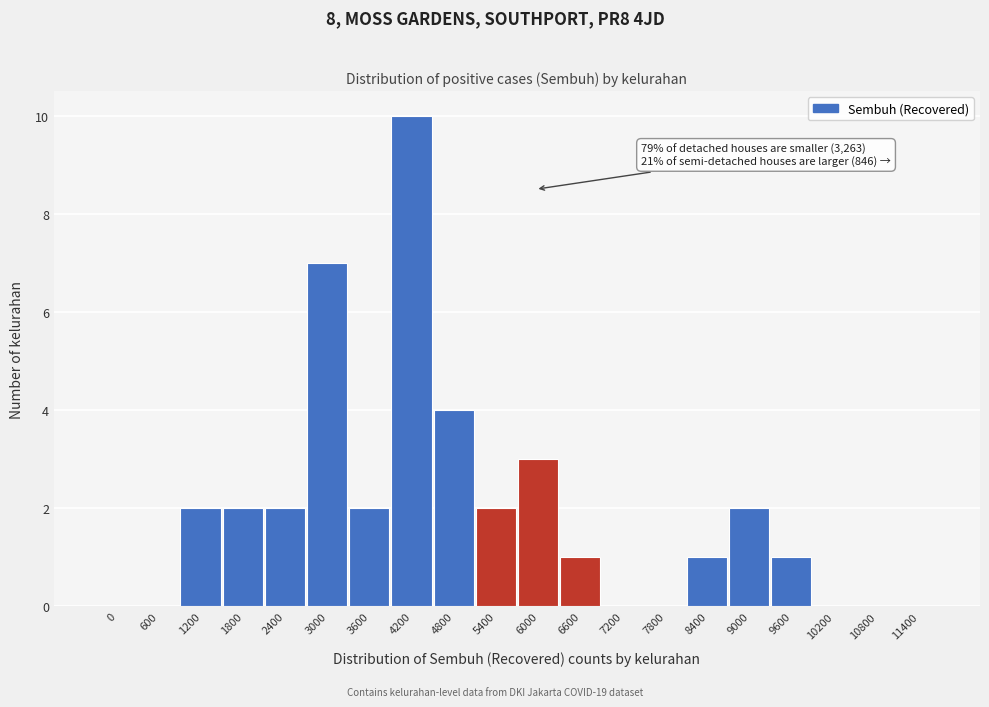

Reading left to right, extract all data points from this chart.

0=0	600=0	1200=2	1800=2	2400=2	3000=7	3600=2	4200=10	4800=4	5400=2	6000=3	6600=1	7200=0	7800=0	8400=1	9000=2	9600=1	10200=0	10800=0	11400=0